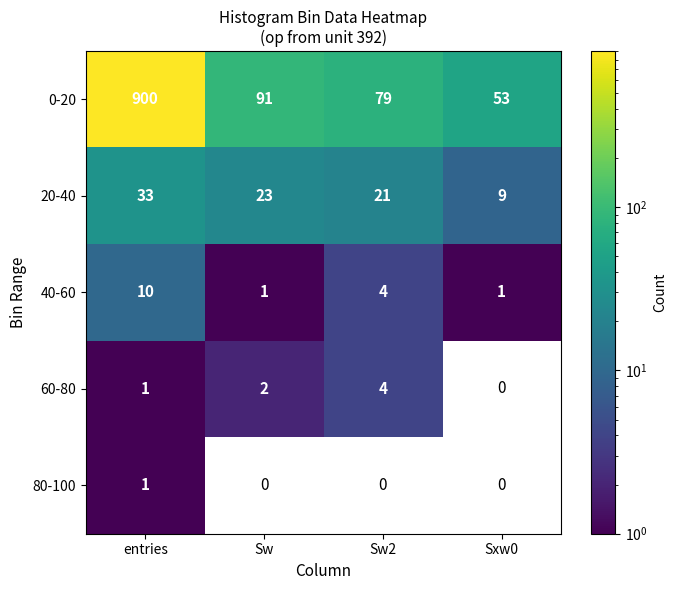

What is the difference between the maximum and minimum values in the 20-40 series?

24